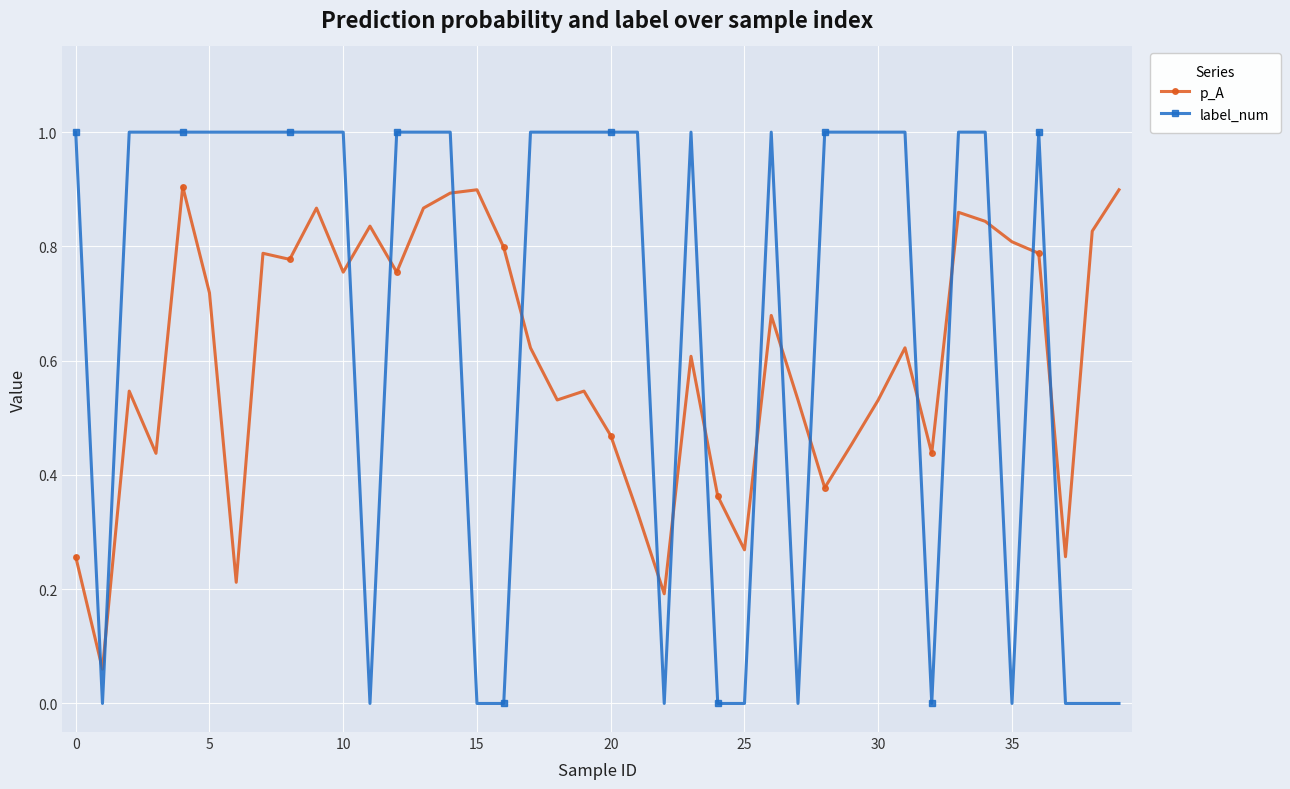

Rank the series by their average value, from lowest to highest.

p_A, label_num